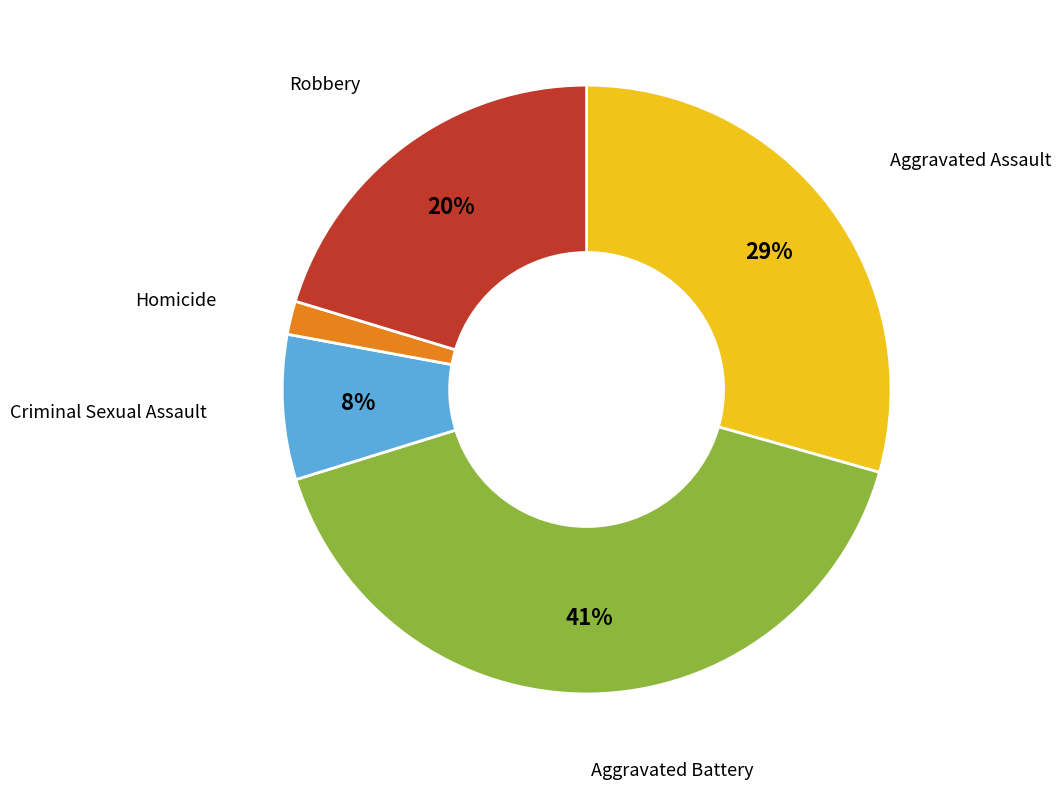

Is there a majority slice in this chart?

No